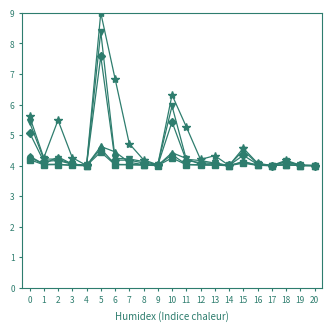

At which category does the chart reach its peak across all series?

5